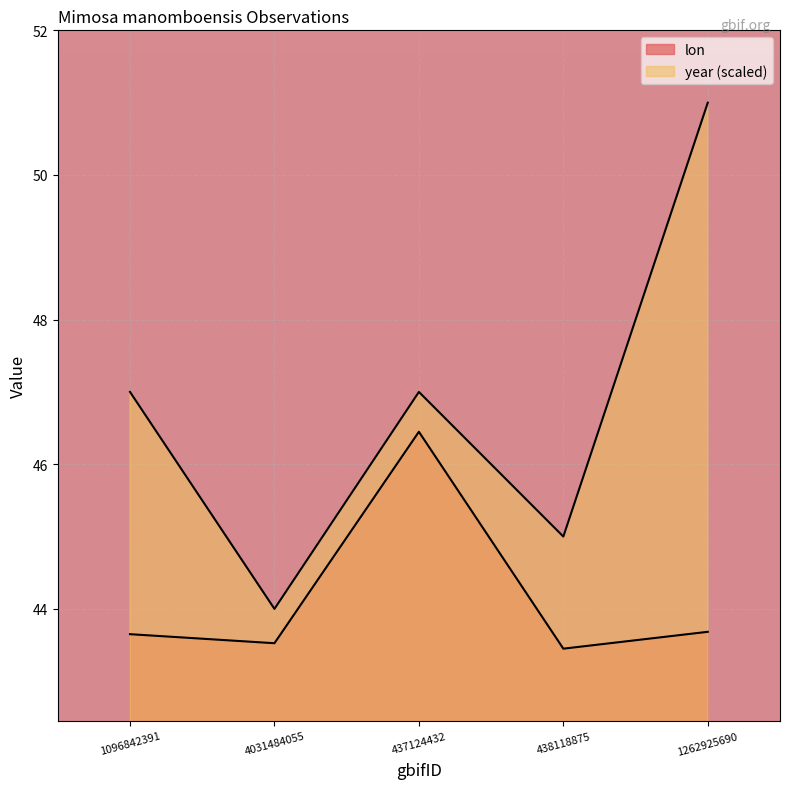

What is the value of the year point at the 1st from the left?

47.0